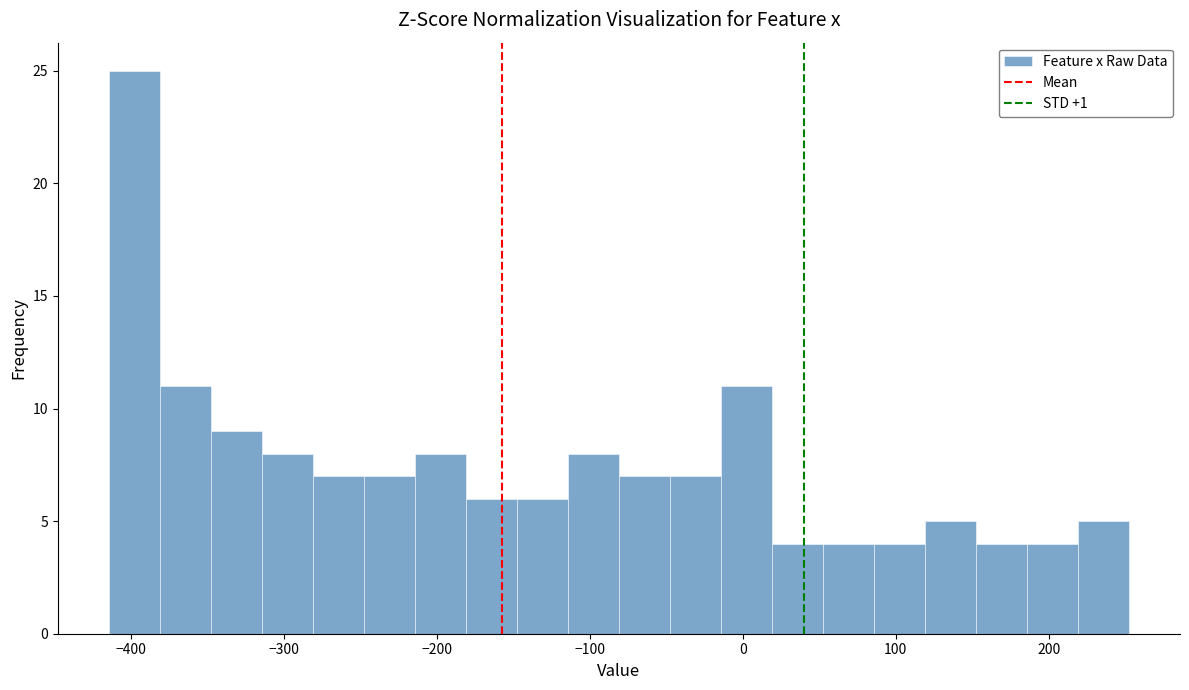

Read against the x-axis, roughly where is the centre of the tallest bar?

-400